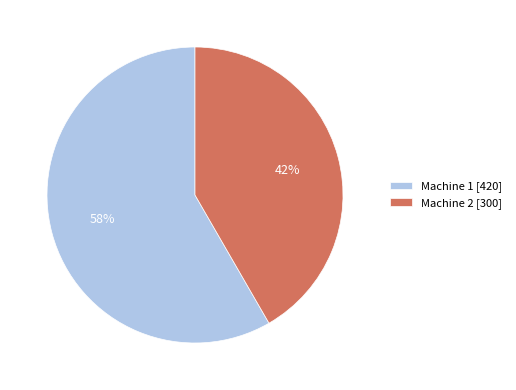

How many segments does this pie chart have?

2